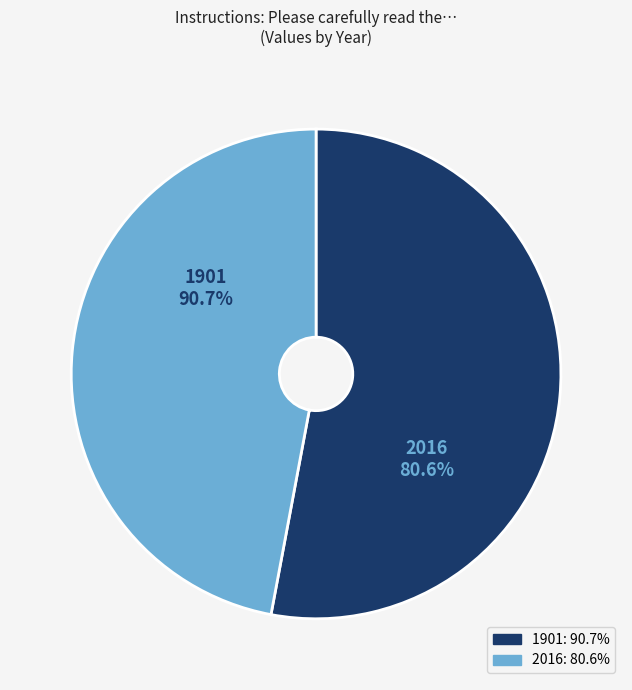

Is it true that 2016 is 32% of the pie?

False